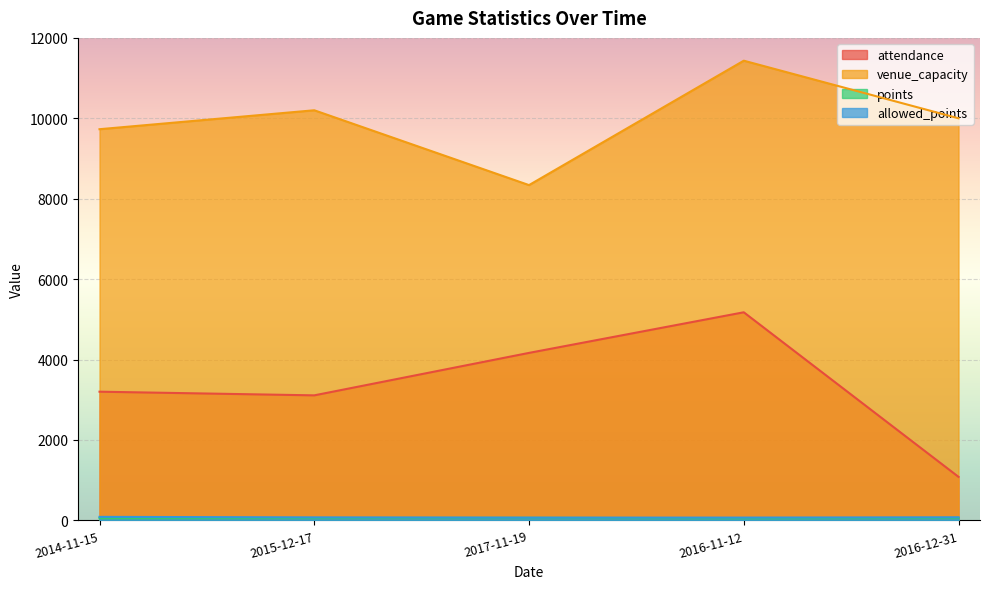

True or false: attendance and points cross at least once.

False